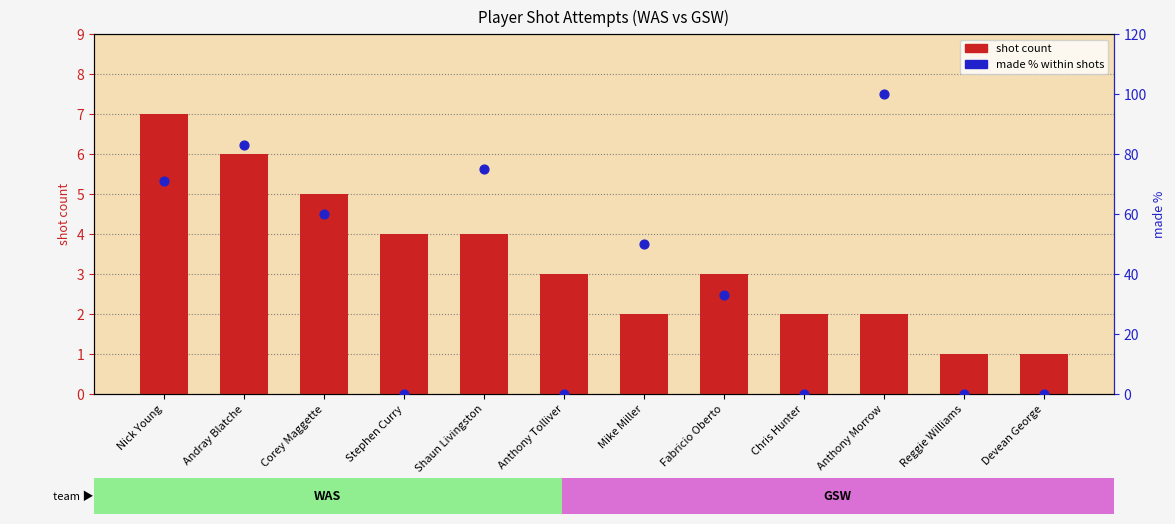

Which series reaches the minimum Y coordinate?

made % within shots